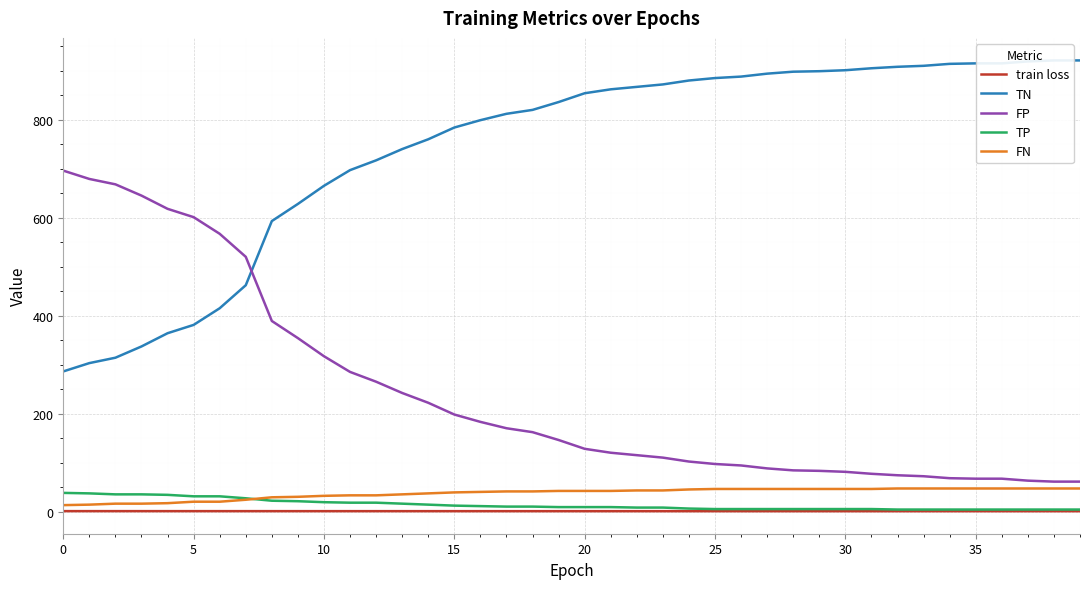

True or false: train loss and FP intersect in this chart.

False